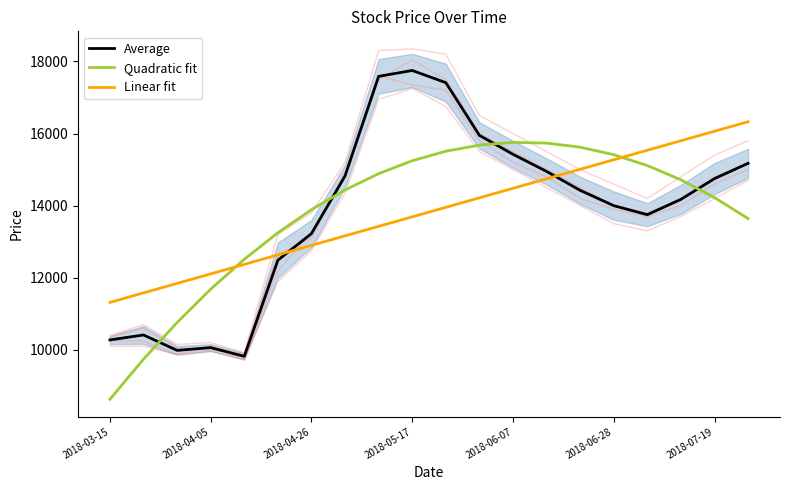

True or false: Average and Linear fit cross at least once.

True